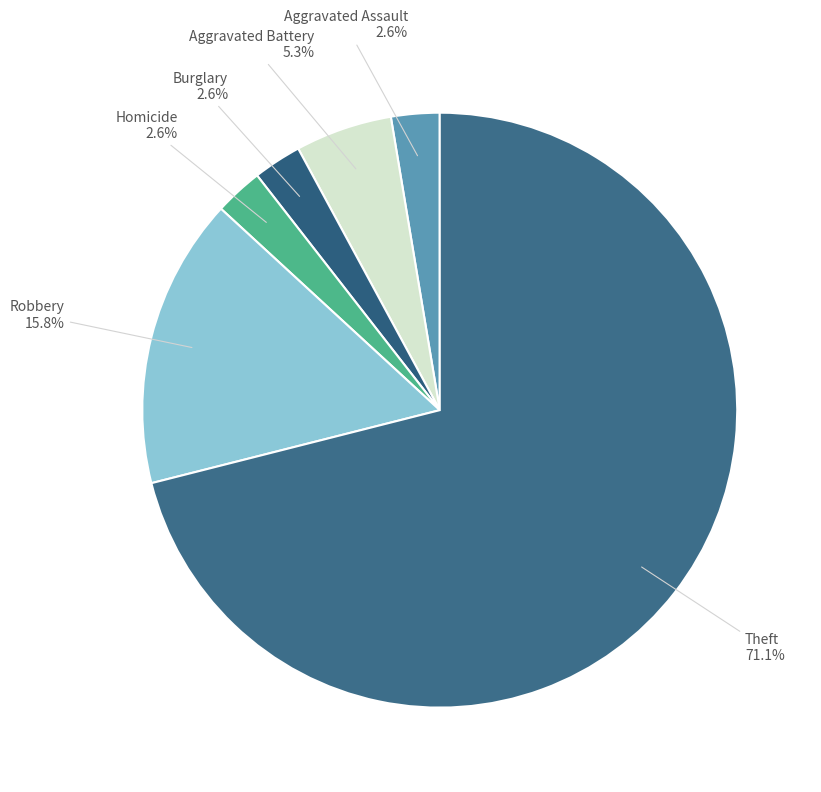

How many segments does this pie chart have?

6